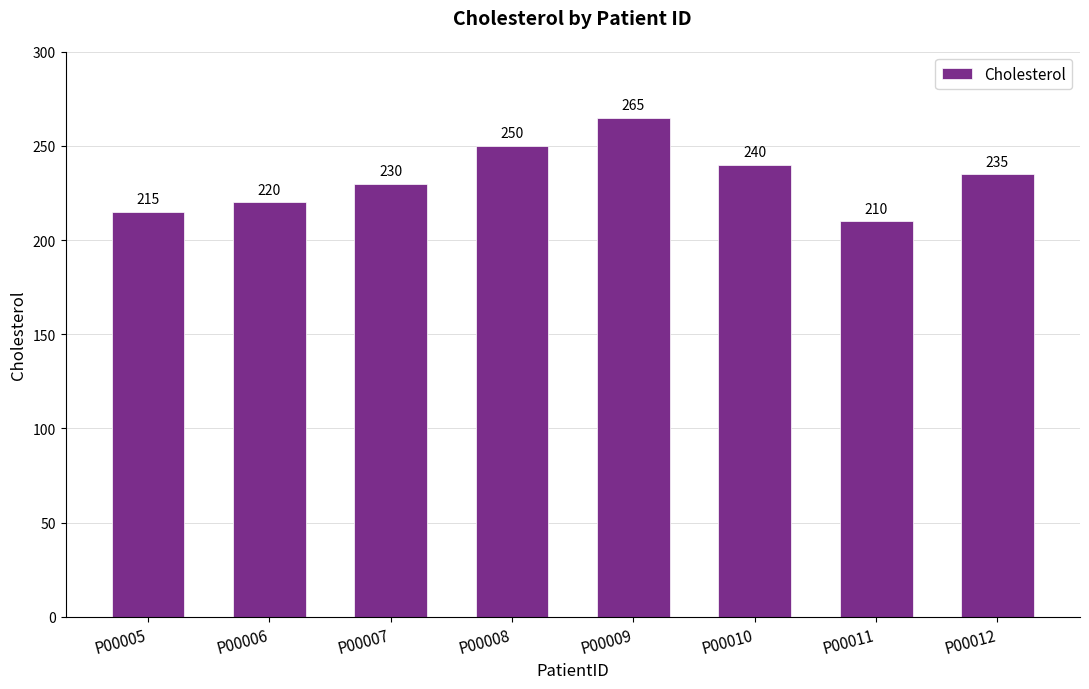

Reading left to right, list all the values displayed in this chart.

215	220	230	250	265	240	210	235